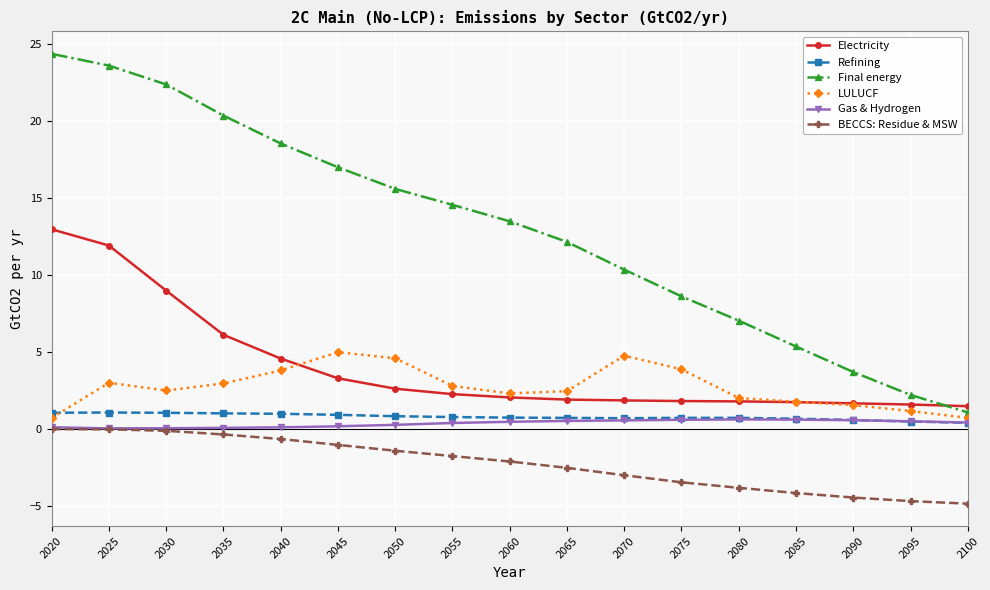

Which series has the largest total across all categories?

Final energy